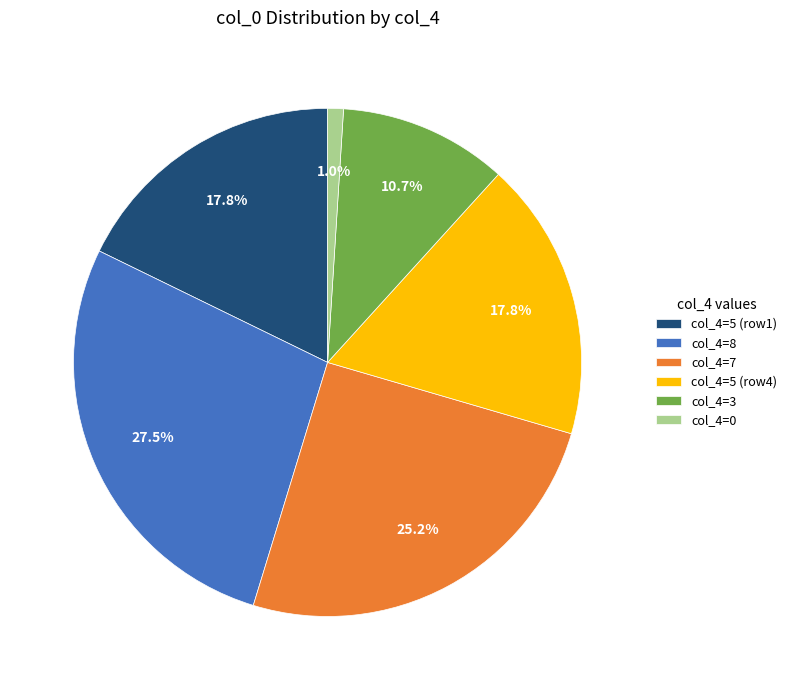

How much of the chart is everything except col_4=5 (row1)?

82.2%